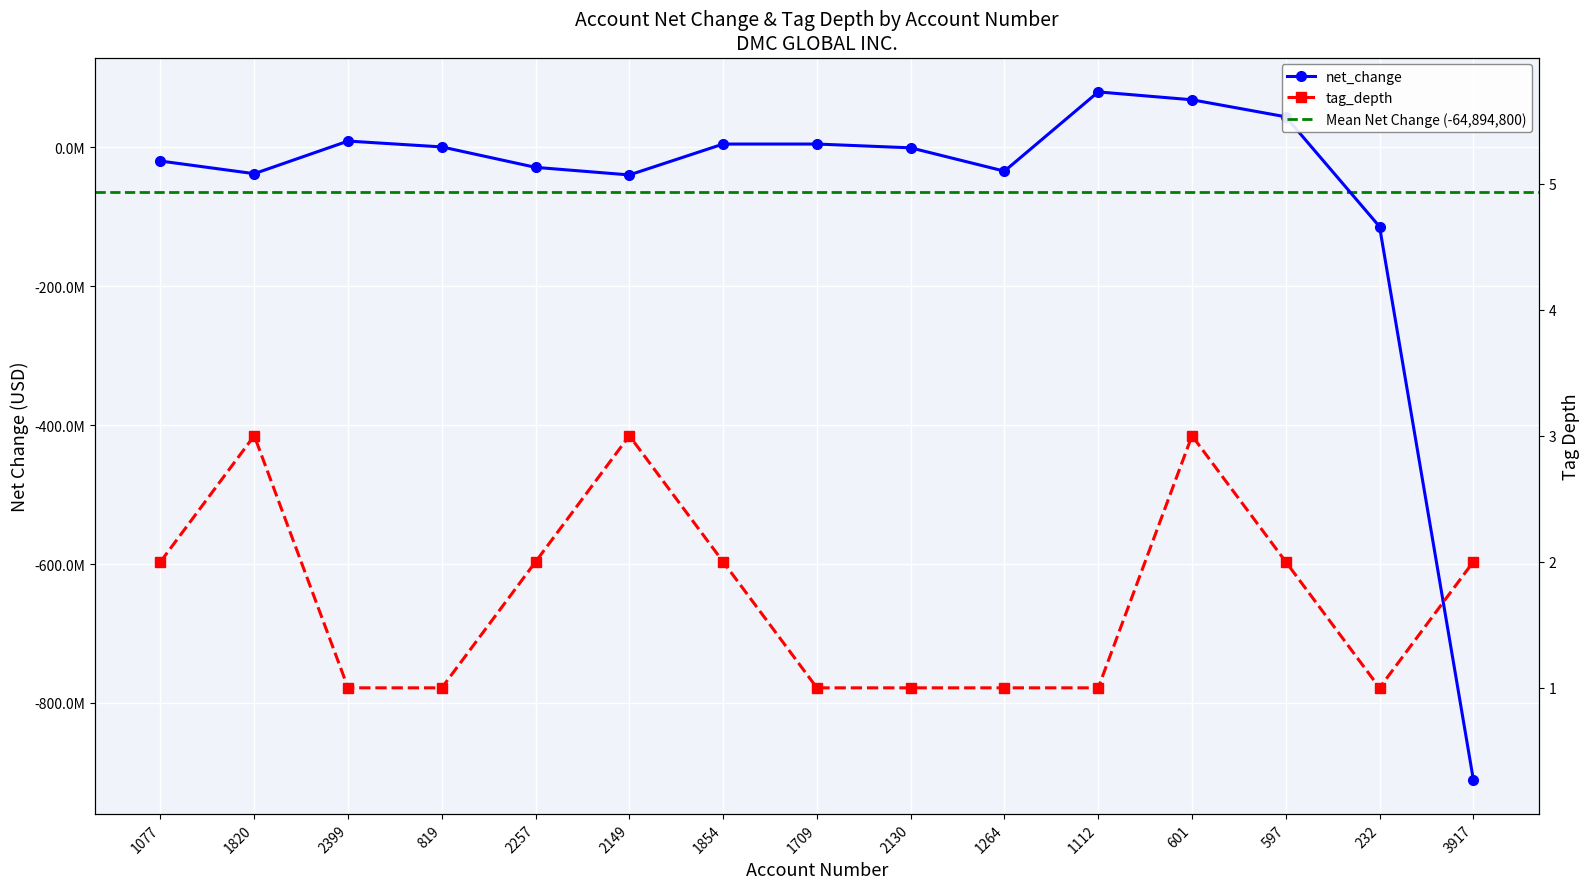

Is this an area chart (filled region under the line)?

No